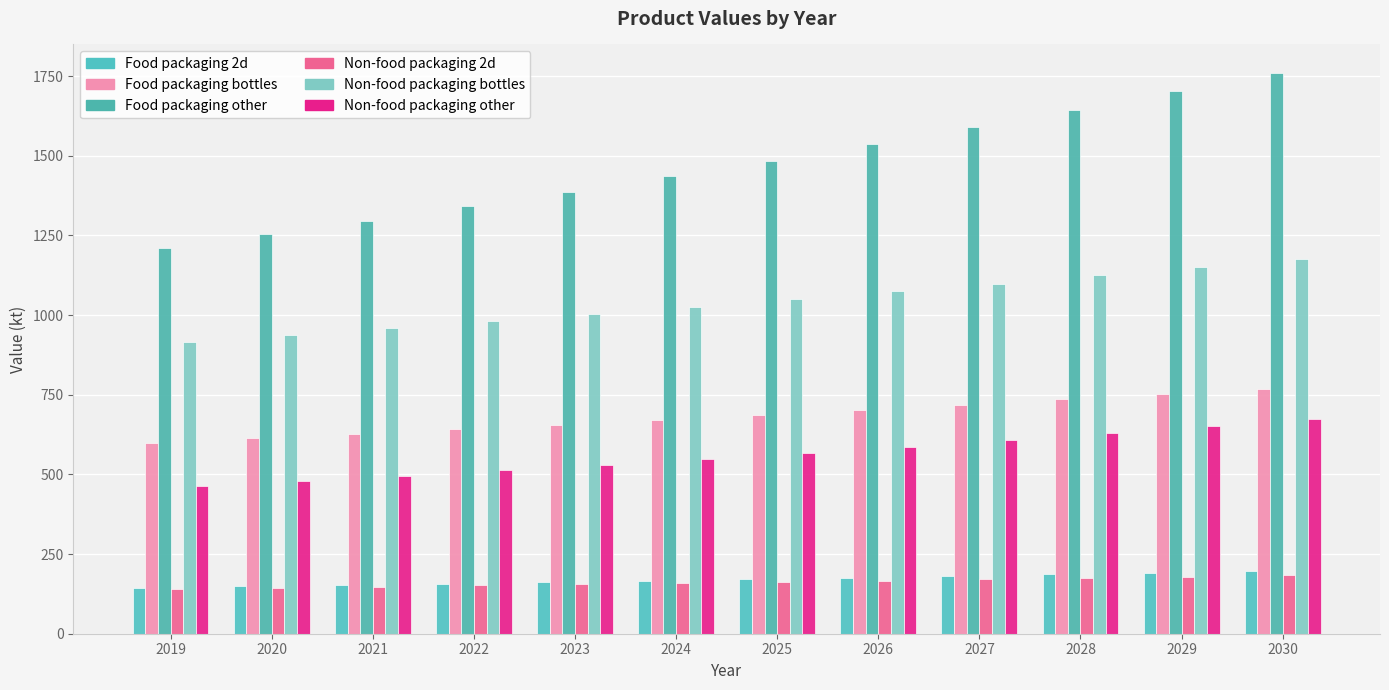

Reading right to left, list all the values displayed in this chart.

Food packaging 2d: 2030=197.1	2029=191.7	2028=186.5	2027=181.4	2026=176.4	2025=171.5	2024=166.8	2023=162.1	2022=157.6	2021=153.2	2020=148.9	2019=144.7
Food packaging bottles: 2030=769.4	2029=752.0	2028=735.0	2027=718.5	2026=702.3	2025=686.5	2024=671.1	2023=656.0	2022=641.3	2021=626.9	2020=612.9	2019=599.2
Food packaging other: 2030=1761.1	2029=1701.9	2028=1644.7	2027=1589.5	2026=1536.3	2025=1484.8	2024=1435.2	2023=1387.3	2022=1341.1	2021=1296.4	2020=1253.4	2019=1211.8
Non-food packaging 2d: 2030=183.1	2029=178.8	2028=174.6	2027=170.5	2026=166.5	2025=162.6	2024=158.8	2023=155.1	2022=151.5	2021=147.9	2020=144.5	2019=141.1
Non-food packaging bottles: 2030=1176.7	2029=1150.1	2028=1124.2	2027=1098.8	2026=1074.1	2025=1049.9	2024=1026.3	2023=1003.3	2022=980.8	2021=958.8	2020=937.4	2019=916.4
Non-food packaging other: 2030=673.4	2029=650.7	2028=628.9	2027=607.8	2026=587.4	2025=567.7	2024=548.8	2023=530.4	2022=512.8	2021=495.7	2020=479.2	2019=463.3